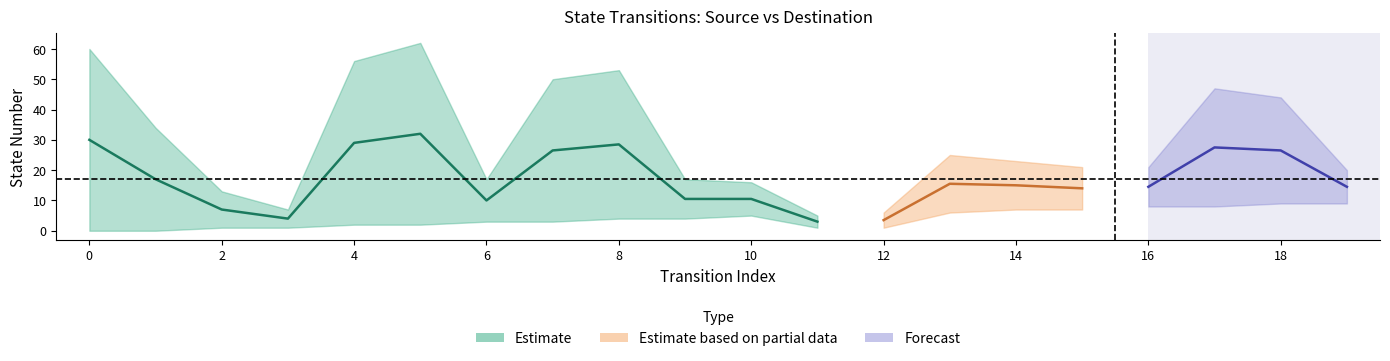

What is the sum of all output_num values?

40